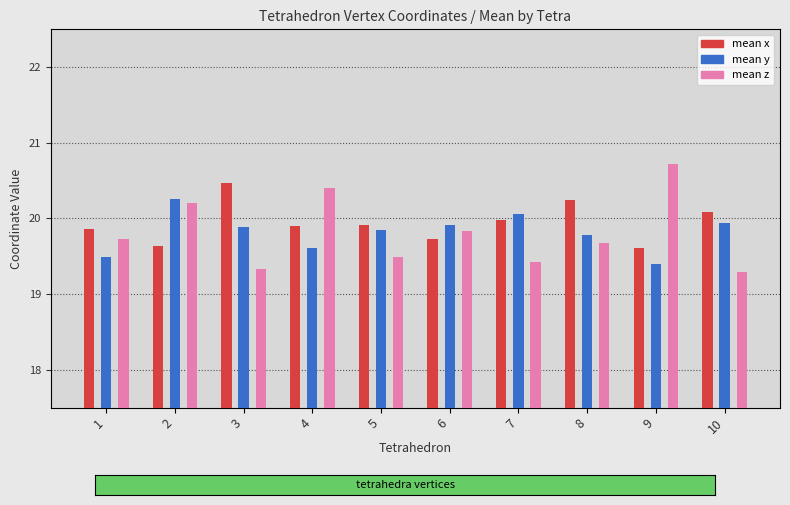

Reading left to right, extract all data points from this chart.

mean x: 19.9	19.6	20.5	19.9	19.9	19.7	20.0	20.2	19.6	20.1
mean y: 19.5	20.3	19.9	19.6	19.9	19.9	20.1	19.8	19.4	19.9
mean z: 19.7	20.2	19.3	20.4	19.5	19.8	19.4	19.7	20.7	19.3